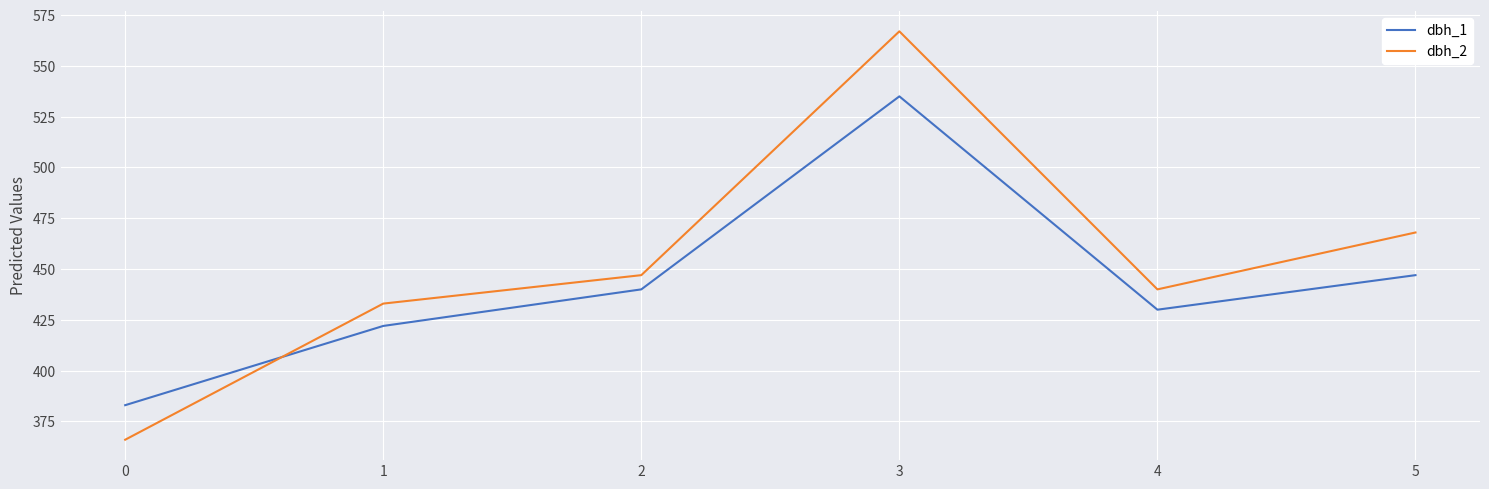

Where is the first local minimum for dbh_1?

4